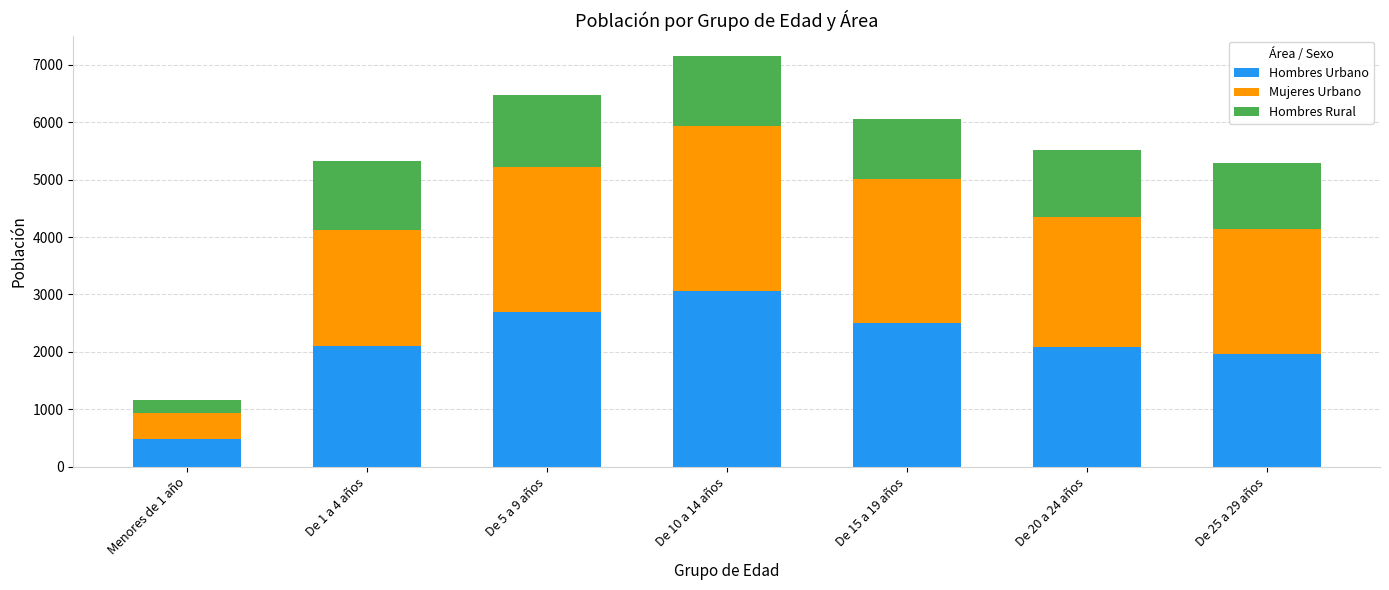

What is the value of the Hombres Urbano bar at the 5th from the left?

2505